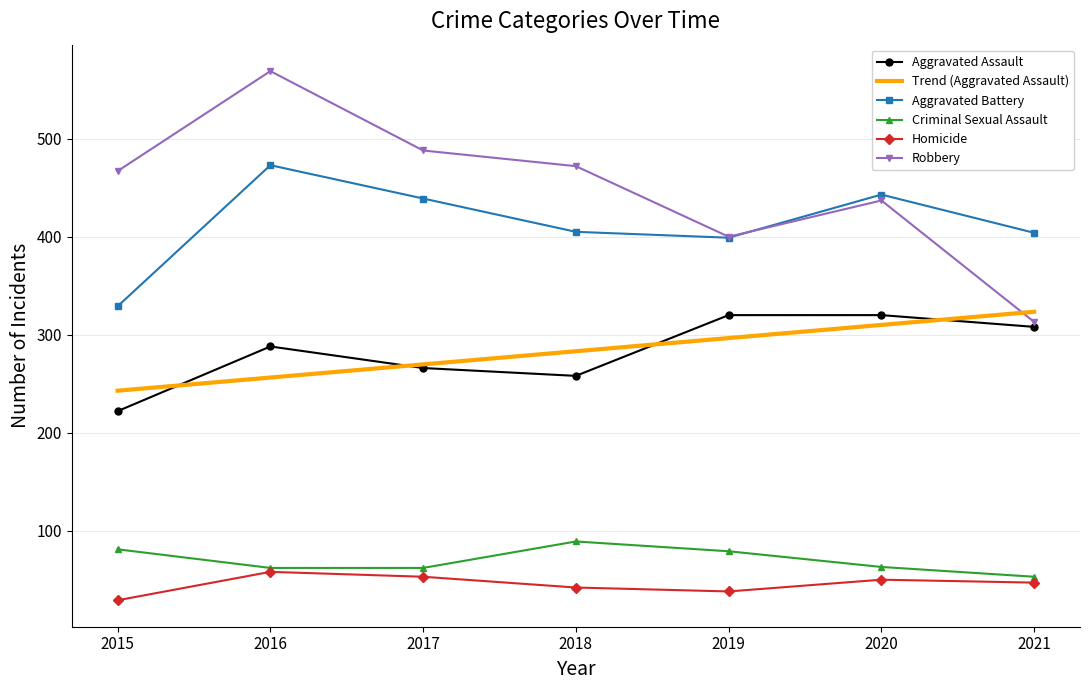

After their last crossing, which series has the higher values: Robbery or Trend (Aggravated Assault)?

Trend (Aggravated Assault)